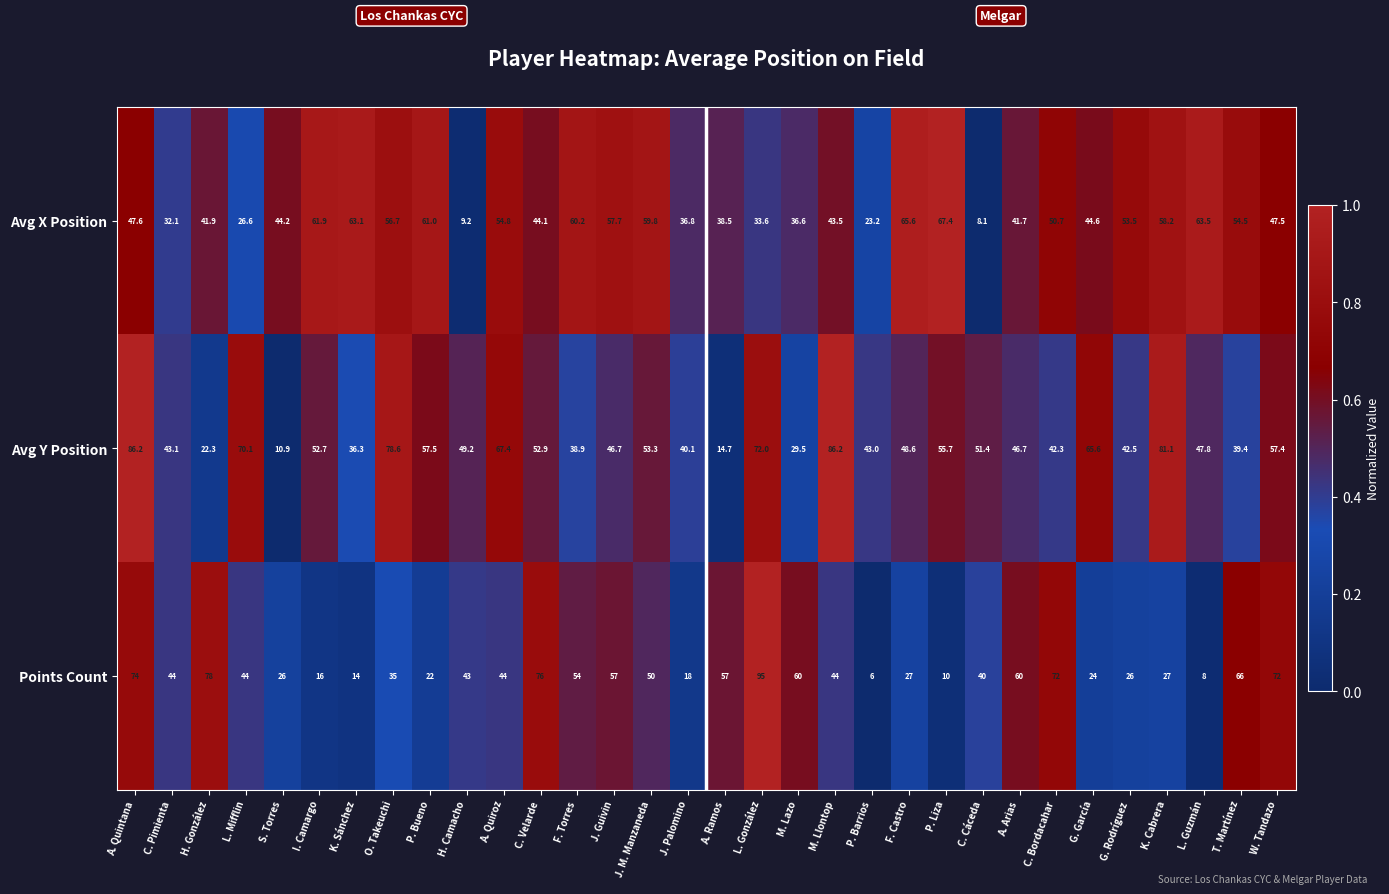

What is the difference between the second highest and minimum values in the Points Count series?

72.0